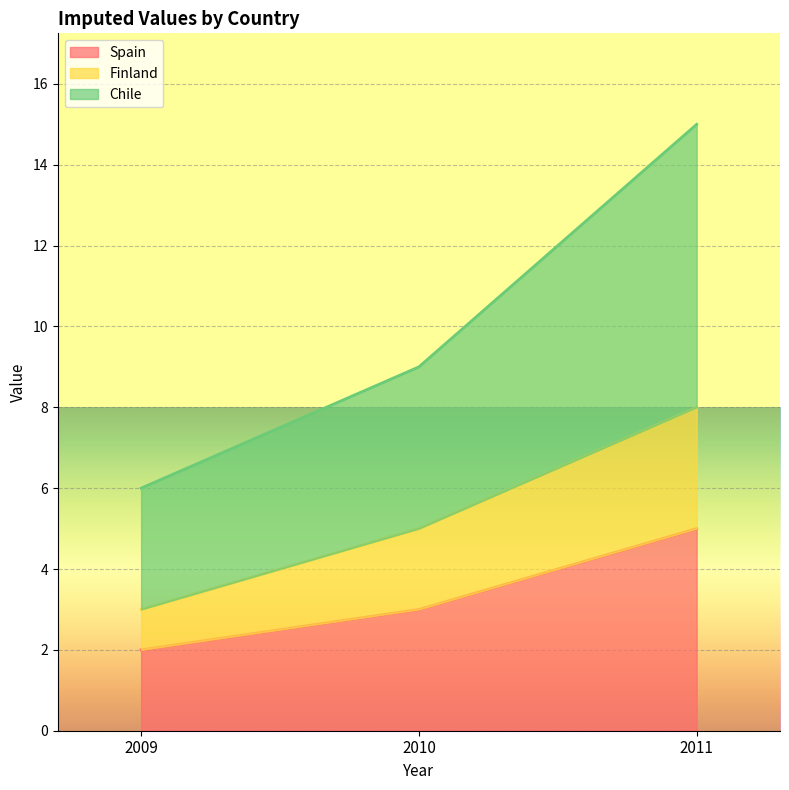

How many series are shown in this chart?

3